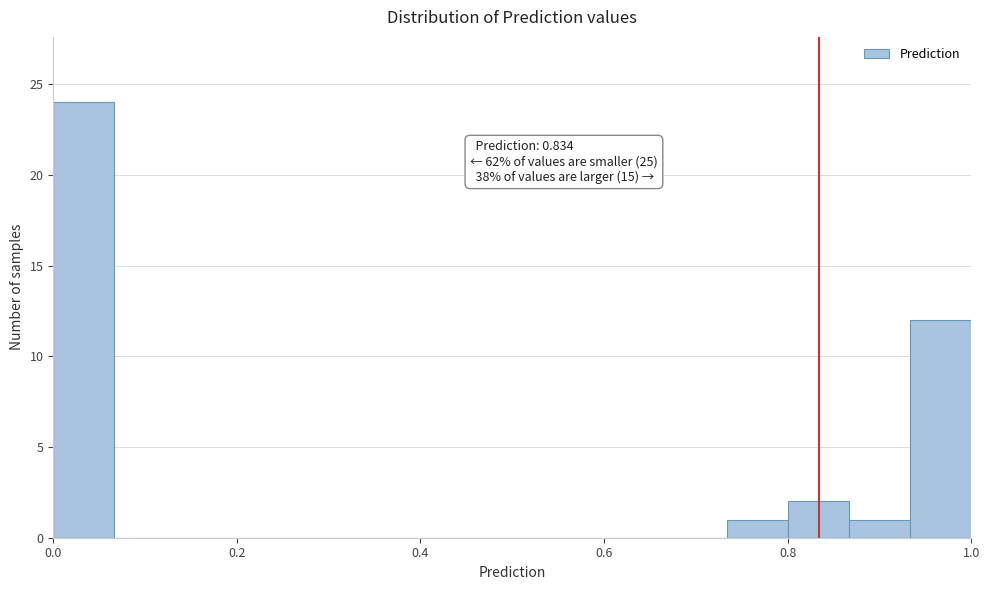

Read against the x-axis, roughly where is the centre of the tallest bar?

0.04